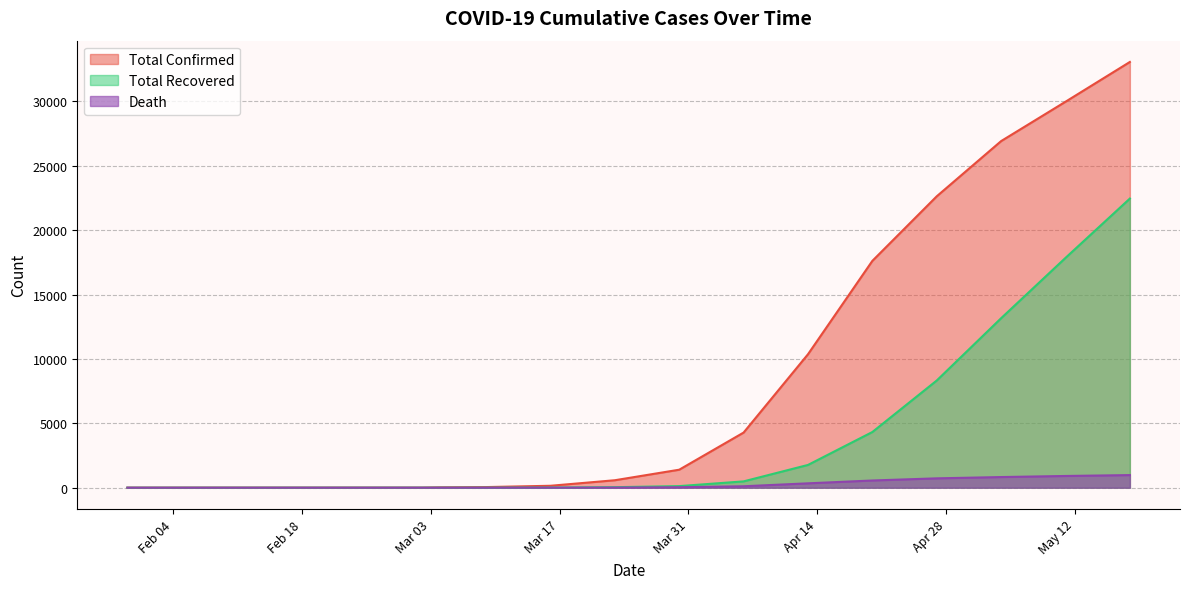

How many data points in Total Confirmed are above 1397?

7